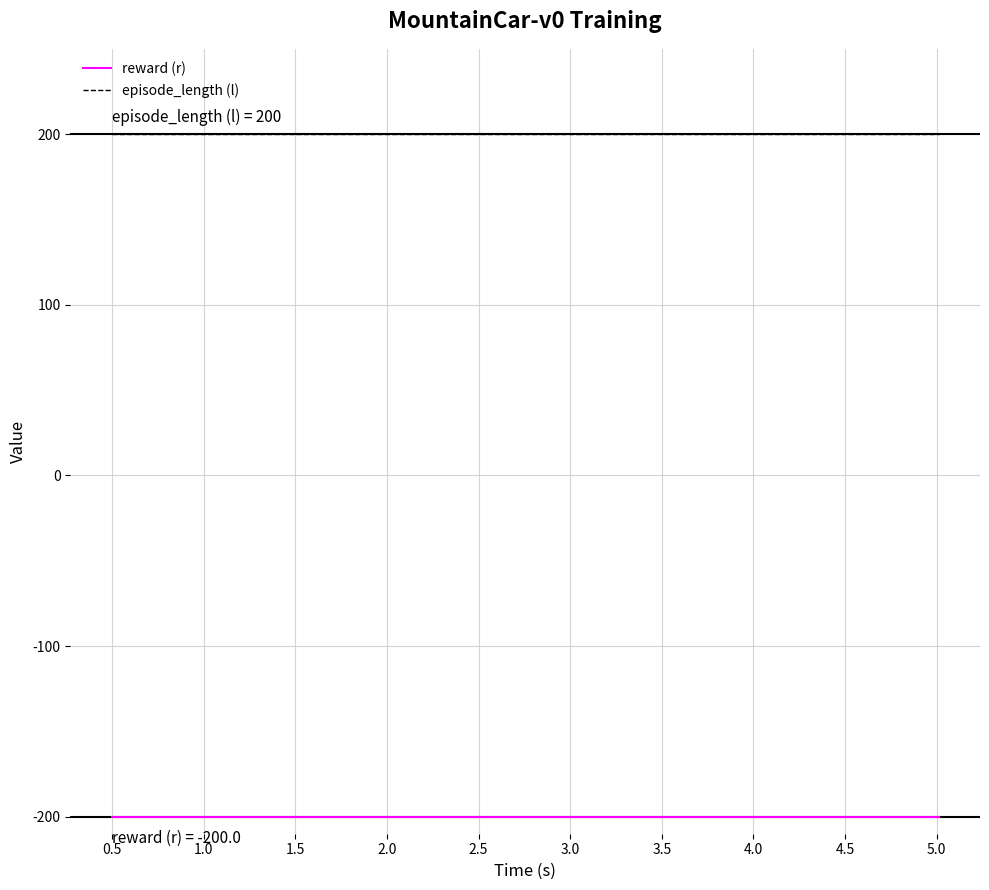

Reading right to left, what are all the values shown in this chart?

reward (r): -200	-200	-200	-200	-200	-200	-200	-200	-200	-200	-200	-200	-200	-200	-200	-200	-200	-200	-200	-200
episode_length (l): 200	200	200	200	200	200	200	200	200	200	200	200	200	200	200	200	200	200	200	200